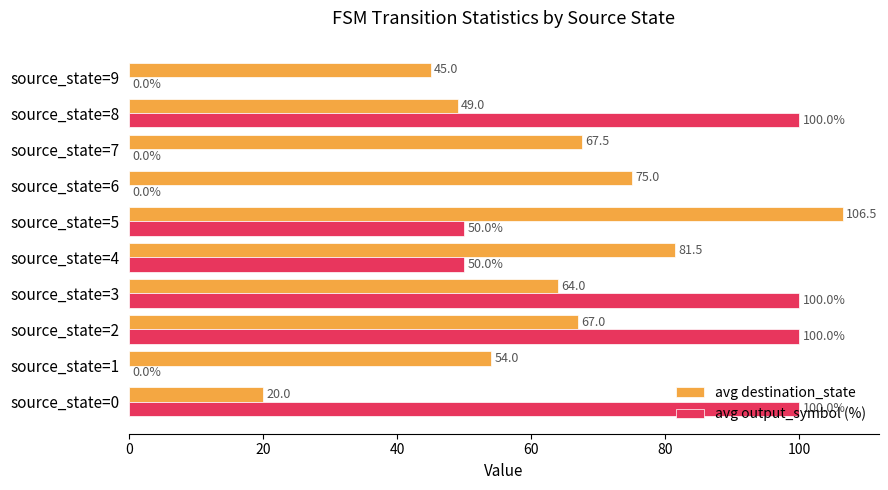

Between source_state=2 and source_state=6, which series saw the biggest shift?

avg output_symbol (%)